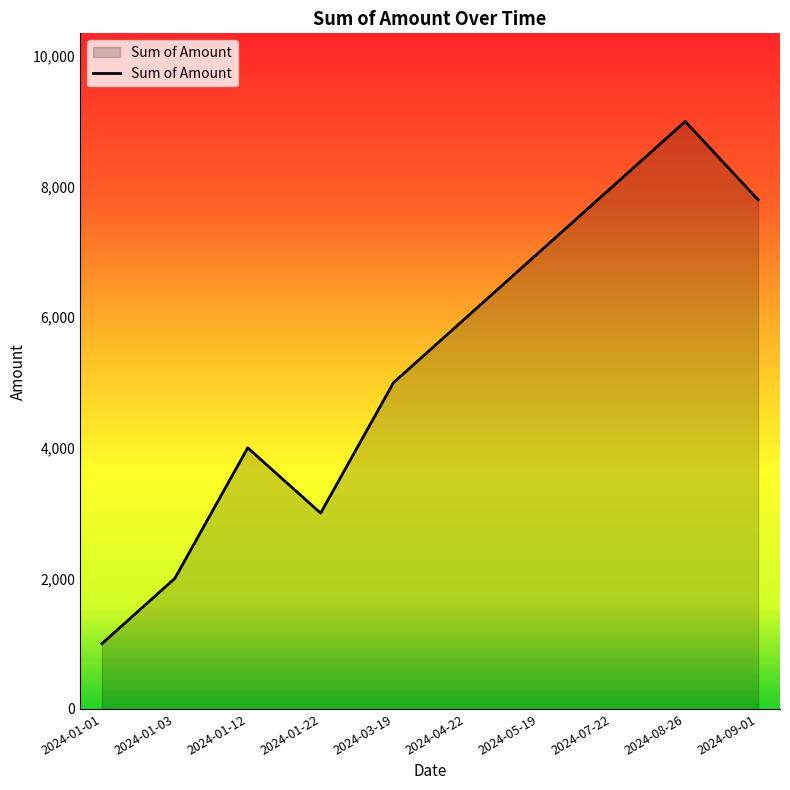

What is the difference between the values at 2024-07-22 and 2024-01-03?

6000